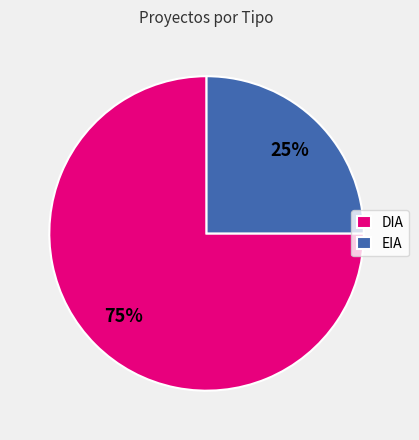

Rank the categories by value from lowest to highest.

EIA, DIA